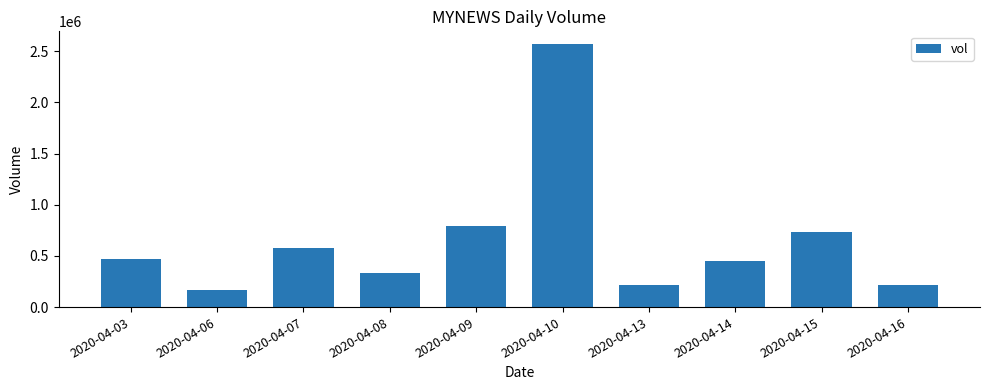

Is it true that the value at 2020-04-10 is 1598074?

False